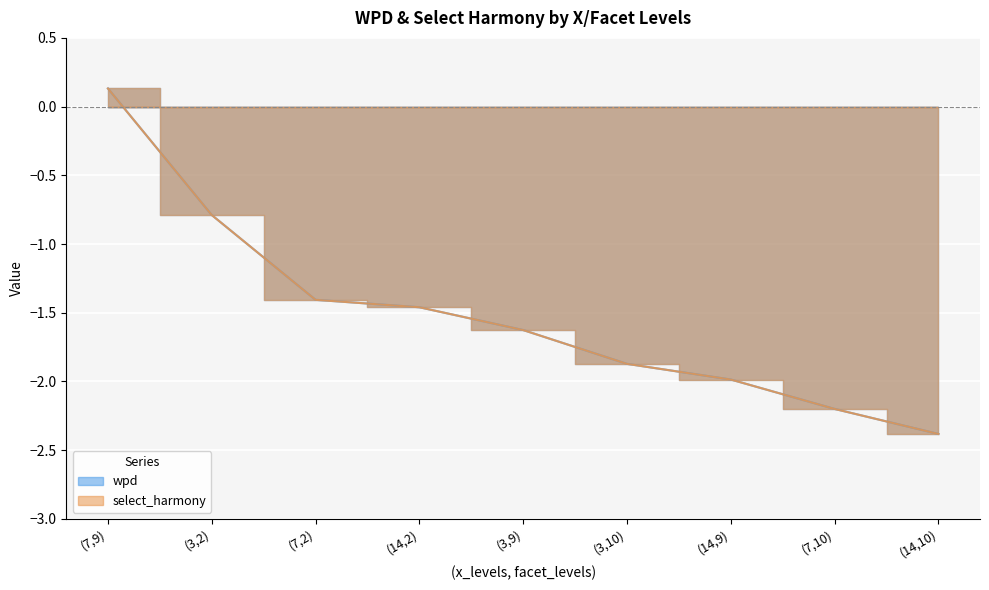

What is the label of the 6th point from the left?

(3,10)